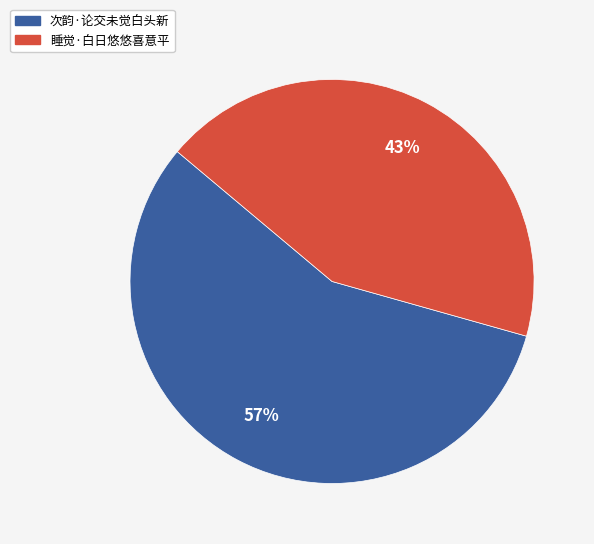

Is there a majority slice in this chart?

Yes